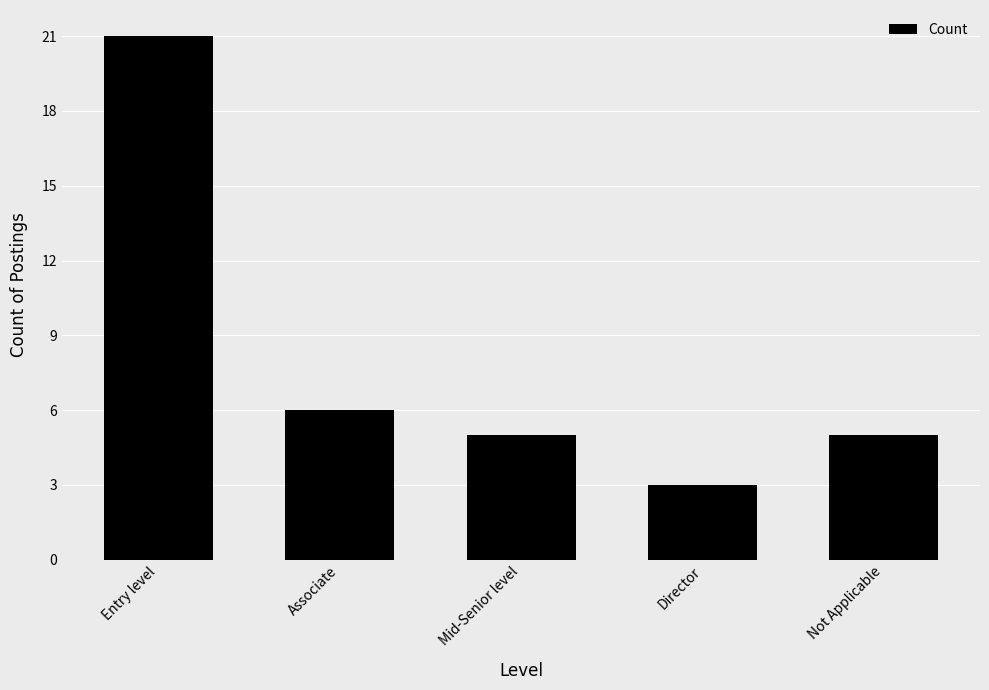

What is the smallest value displayed?

3